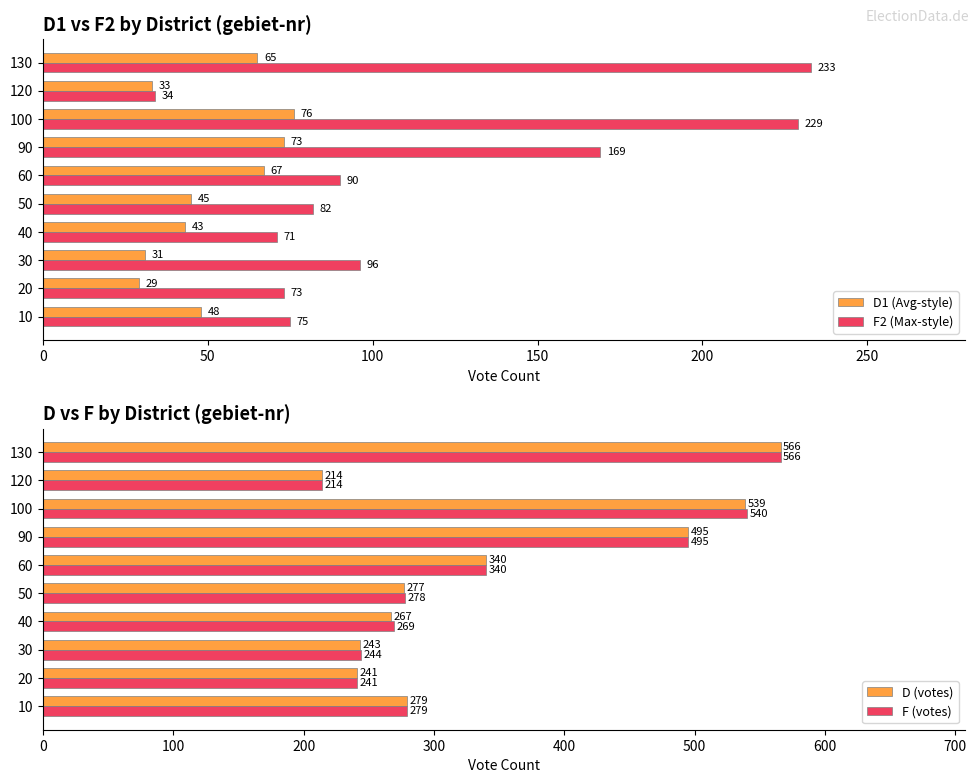

What is the maximum value shown in the chart?

566